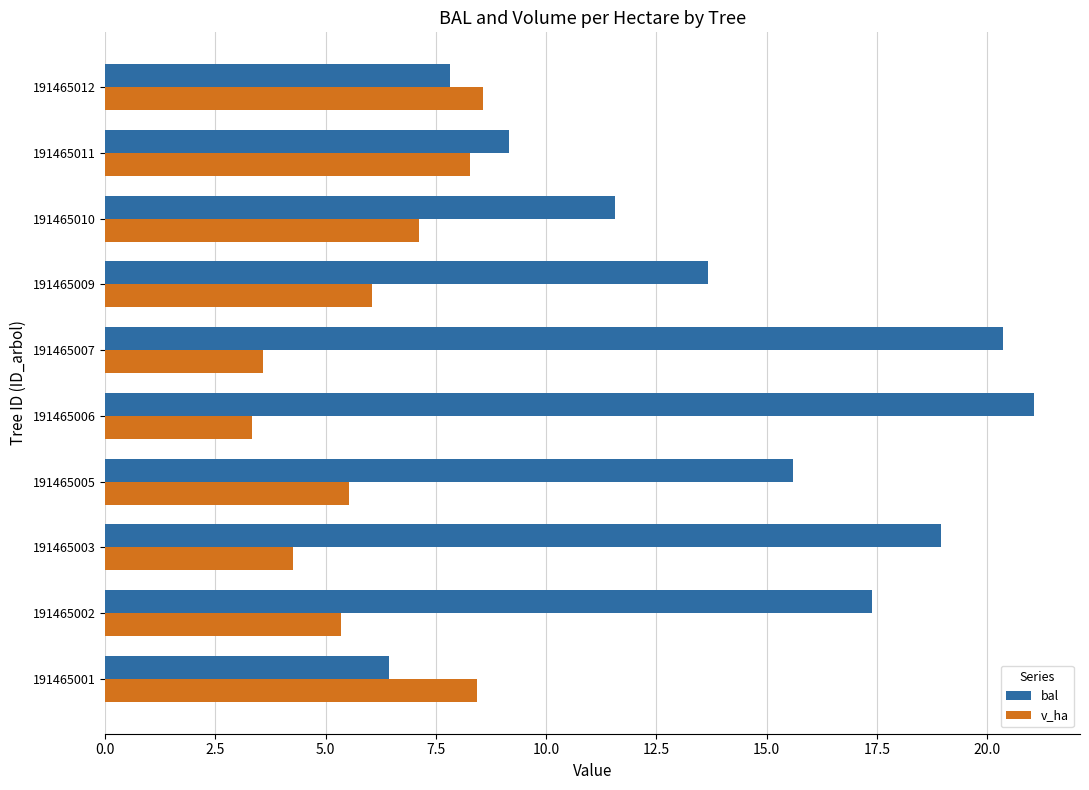

What is the sum of the bal values at 191465006 and 191465011?

30.2